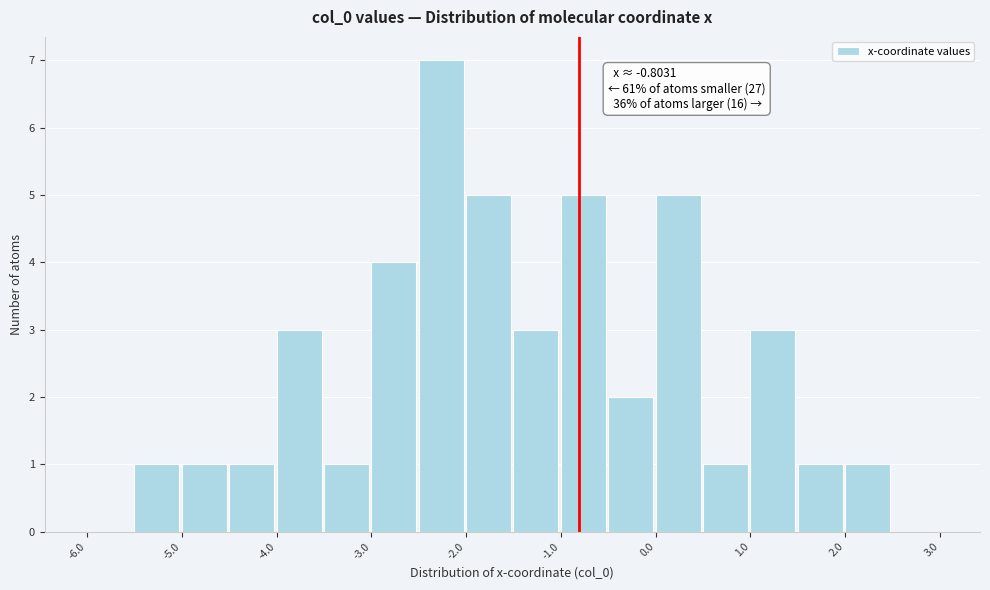

Over which range of the x-axis is the bar tallest?

-2.5 to -2.0